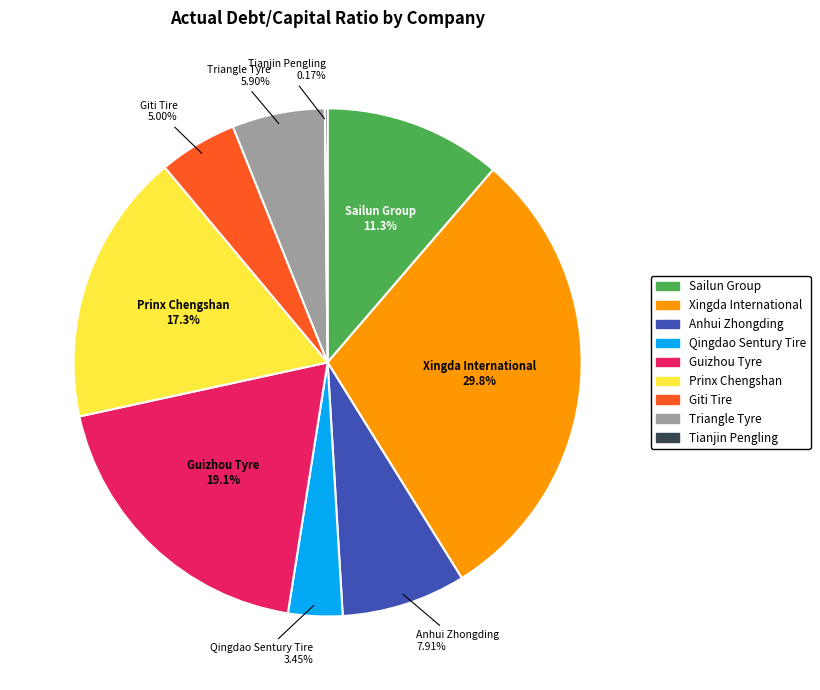

What percentage is the Prinx Chengshan slice, to the nearest percent?

17%